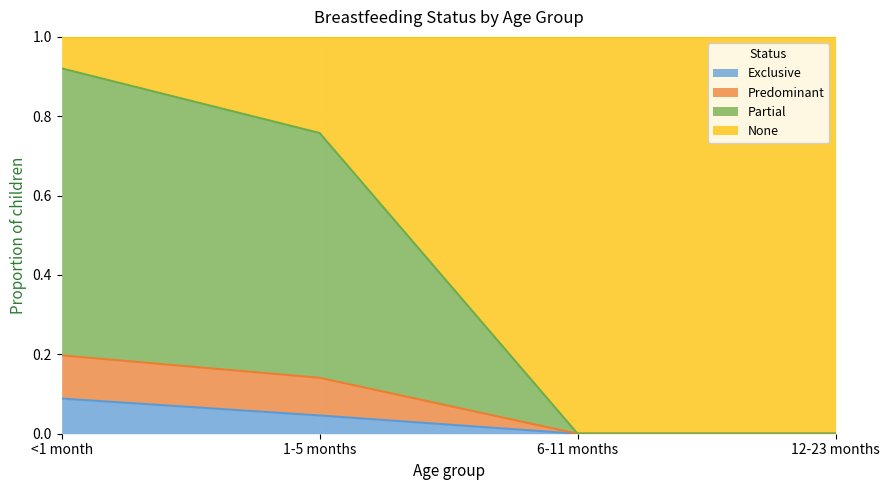

What are all the series names shown in the legend?

Exclusive, Predominant, Partial, None